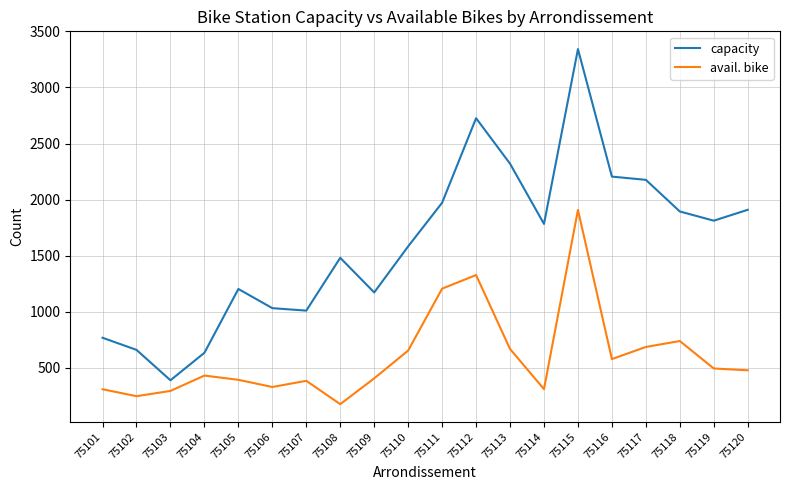

At which category is the sum across all series the highest?

75115